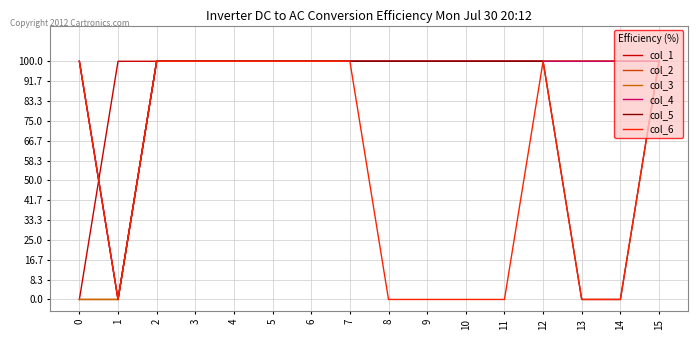

What is the difference between the col_2 values at 1 and 7?

1